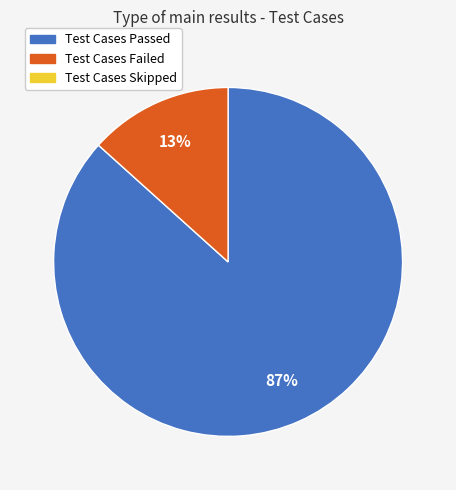

To the nearest percent, what is the average slice percentage?

50%